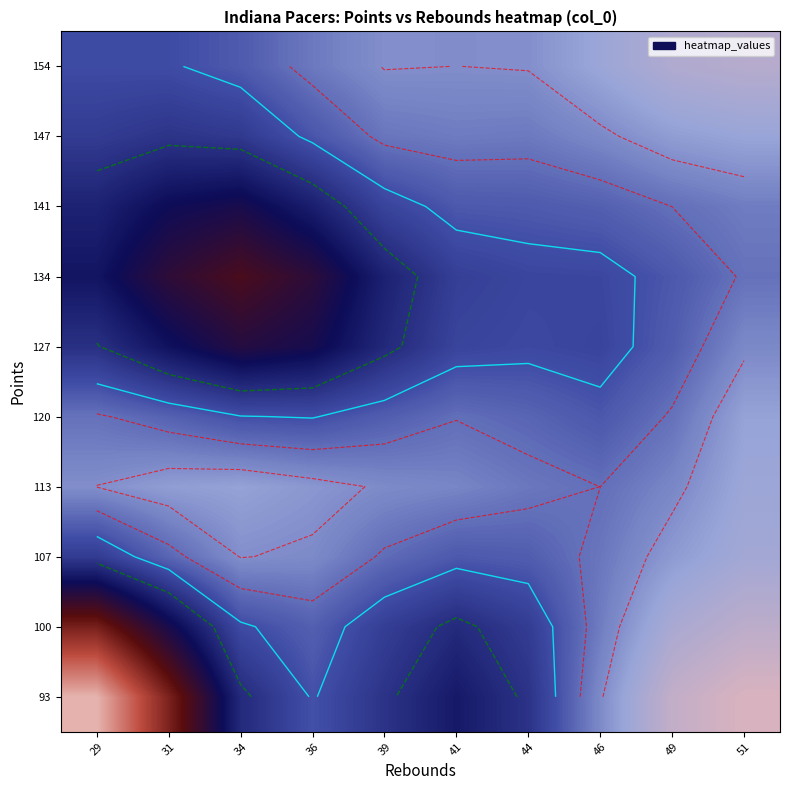

At which category is the sum across all series the highest?

29